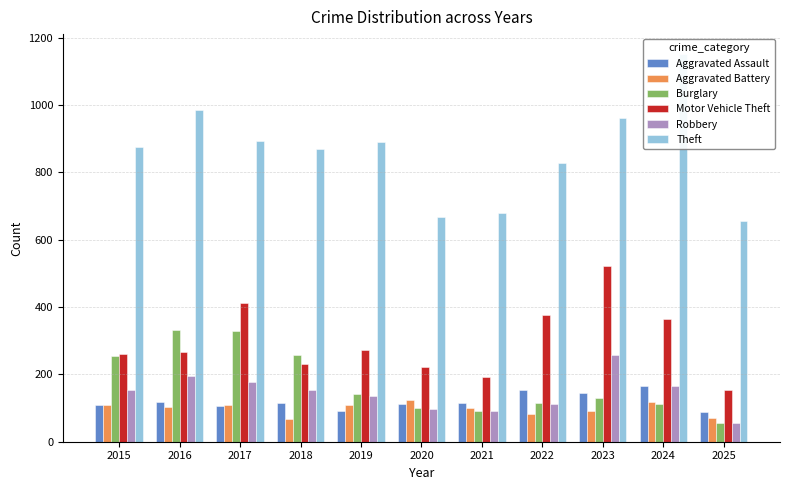

Reading left to right, what are all the values shown in this chart?

Aggravated Assault: 2015=110	2016=118	2017=105	2018=115	2019=92	2020=113	2021=115	2022=154	2023=145	2024=166	2025=87
Aggravated Battery: 2015=108	2016=102	2017=108	2018=67	2019=108	2020=125	2021=100	2022=81	2023=92	2024=119	2025=70
Burglary: 2015=254	2016=333	2017=329	2018=257	2019=143	2020=100	2021=90	2022=116	2023=130	2024=112	2025=57
Motor Vehicle Theft: 2015=261	2016=265	2017=411	2018=231	2019=273	2020=221	2021=193	2022=376	2023=523	2024=365	2025=154
Robbery: 2015=154	2016=194	2017=178	2018=155	2019=135	2020=97	2021=91	2022=111	2023=259	2024=165	2025=55
Theft: 2015=874	2016=984	2017=892	2018=868	2019=891	2020=666	2021=678	2022=827	2023=961	2024=1153	2025=657